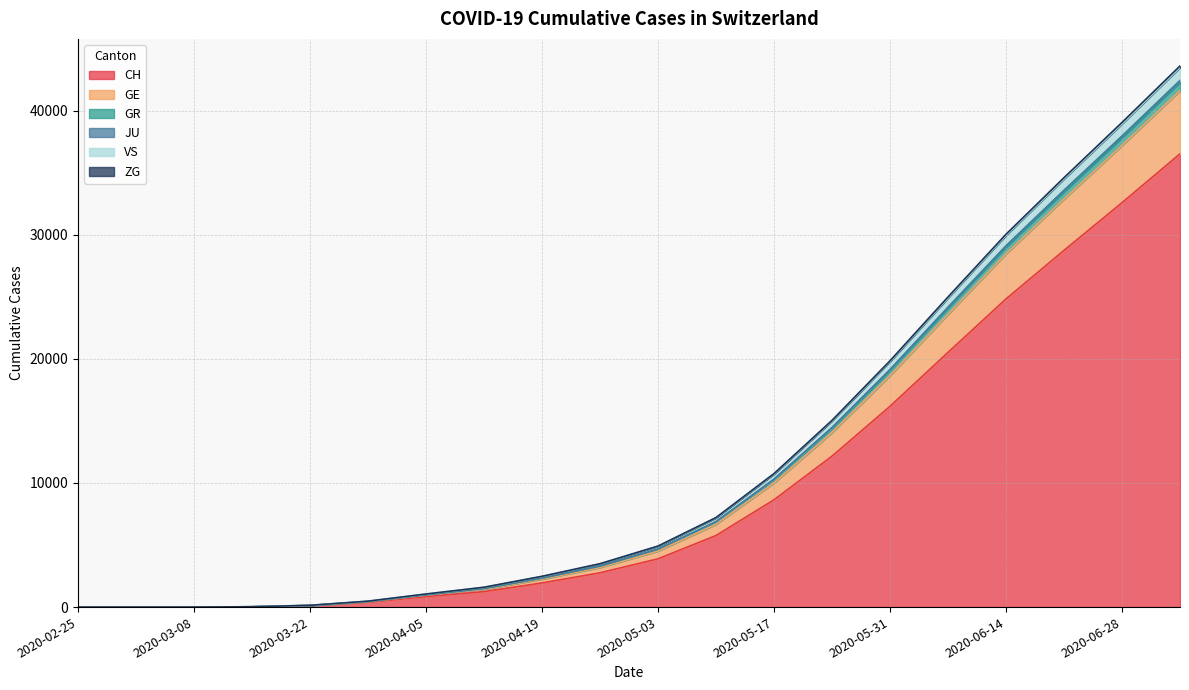

List the labels in order of CH value, largest first.

2020-07-05, 2020-06-28, 2020-06-21, 2020-06-14, 2020-06-07, 2020-05-31, 2020-05-24, 2020-05-17, 2020-05-10, 2020-05-03, 2020-04-26, 2020-04-19, 2020-04-12, 2020-04-05, 2020-03-29, 2020-03-22, 2020-03-15, 2020-03-08, 2020-02-25, 2020-03-01